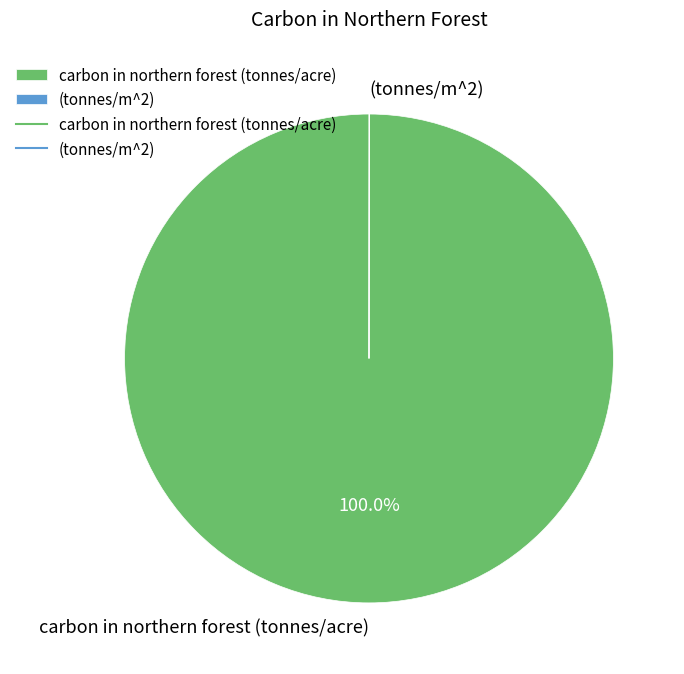

What is the largest slice in the pie chart?

carbon in northern forest (tonnes/acre)